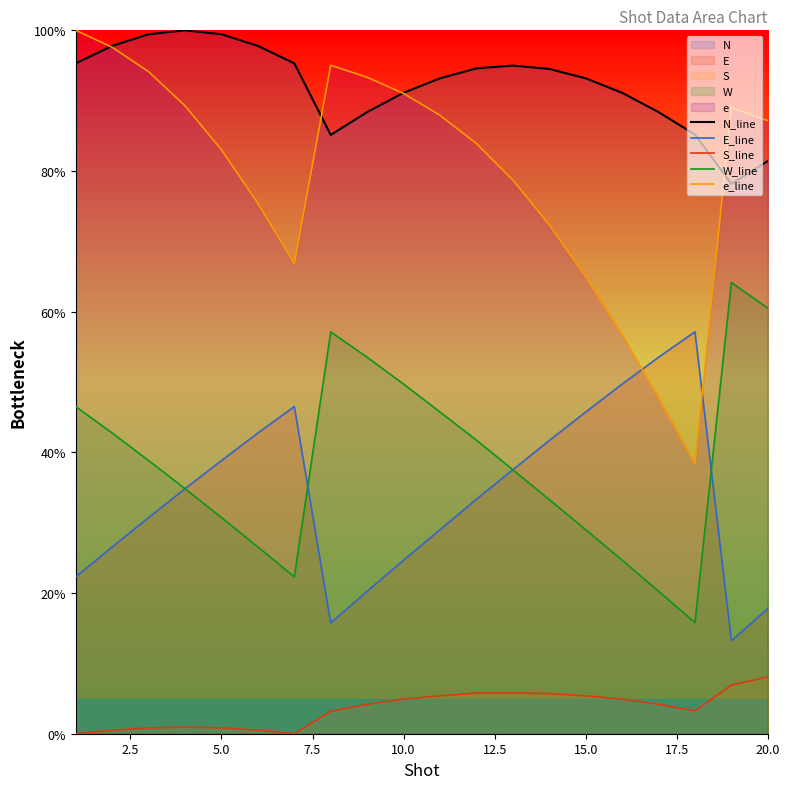

What is the highest value of the e_line series?

100.0